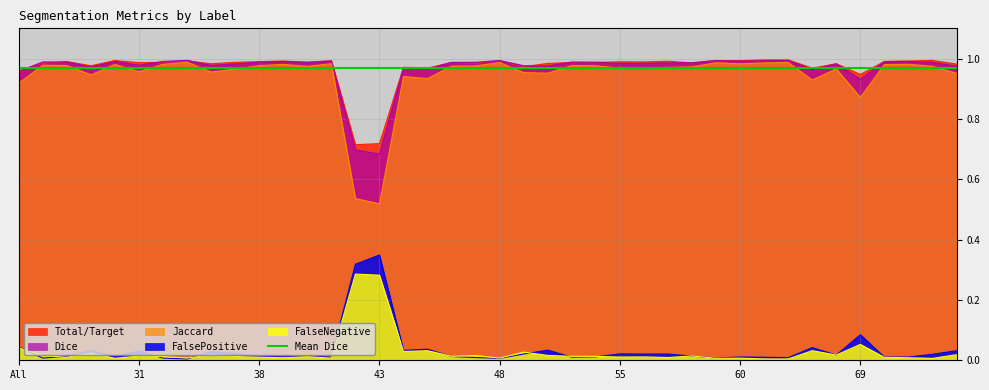

At how many categories does at least one series exceed 0?

40